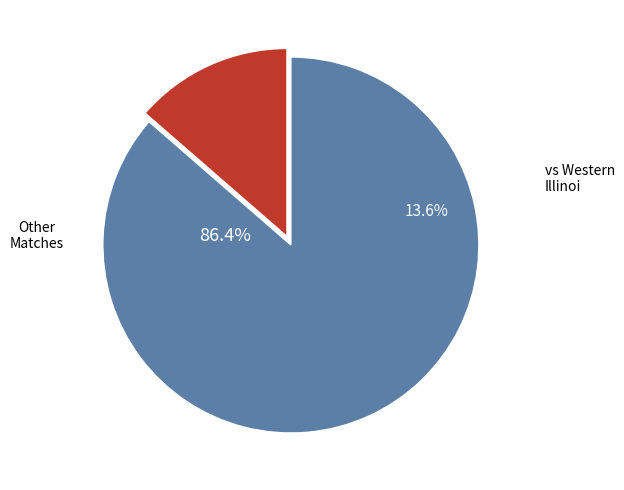

To the nearest percent, what percentage of the pie is vs Western Illinoi?

14%